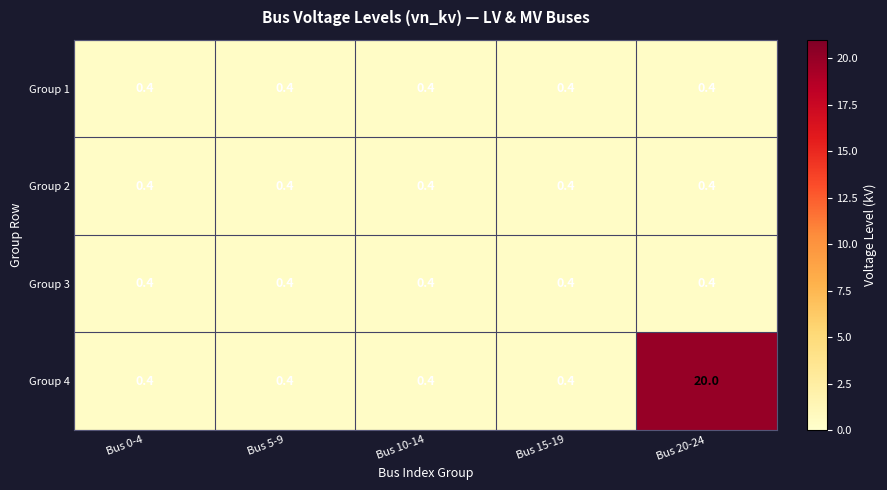

The Group 2 series shows 0.4 at Bus 5-9. True or false?

True